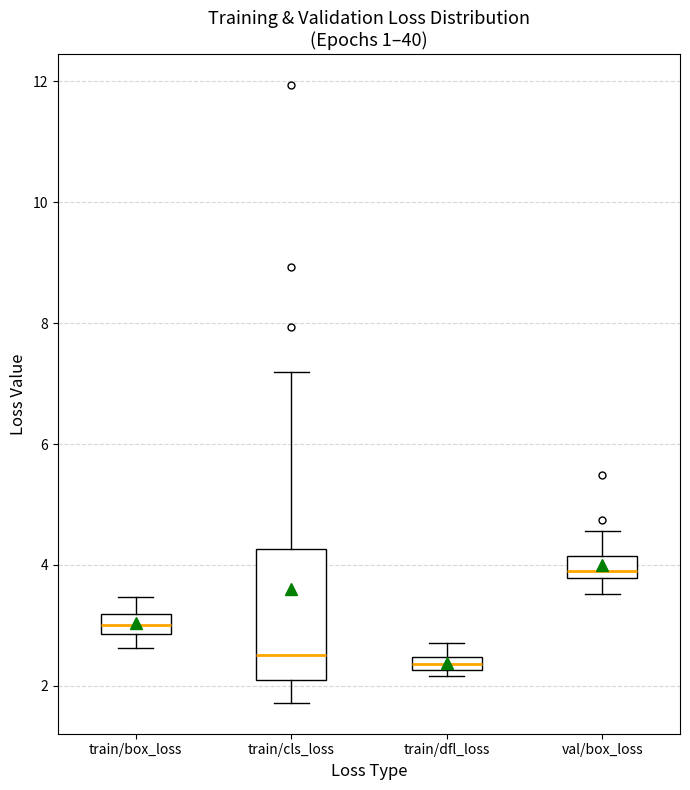

Where does the median line of the box for train/box_loss sit on the y-axis? The values are not printed on the chart, so give them approximately, as read against the axis.

3.0